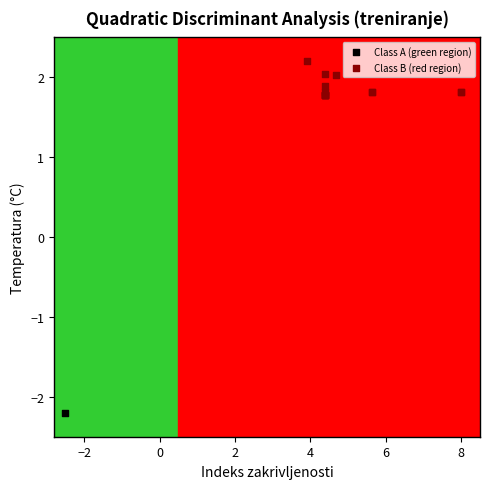

What are all the series names shown in the legend?

Class A (green region), Class B (red region)